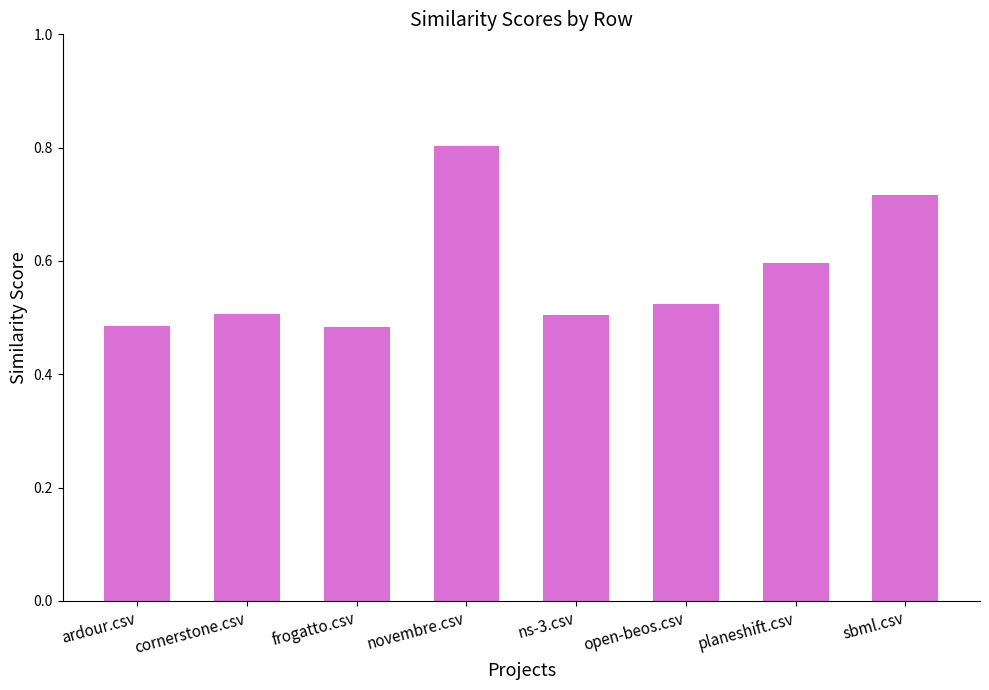

What is the value of the 7th bar from the left?

0.6